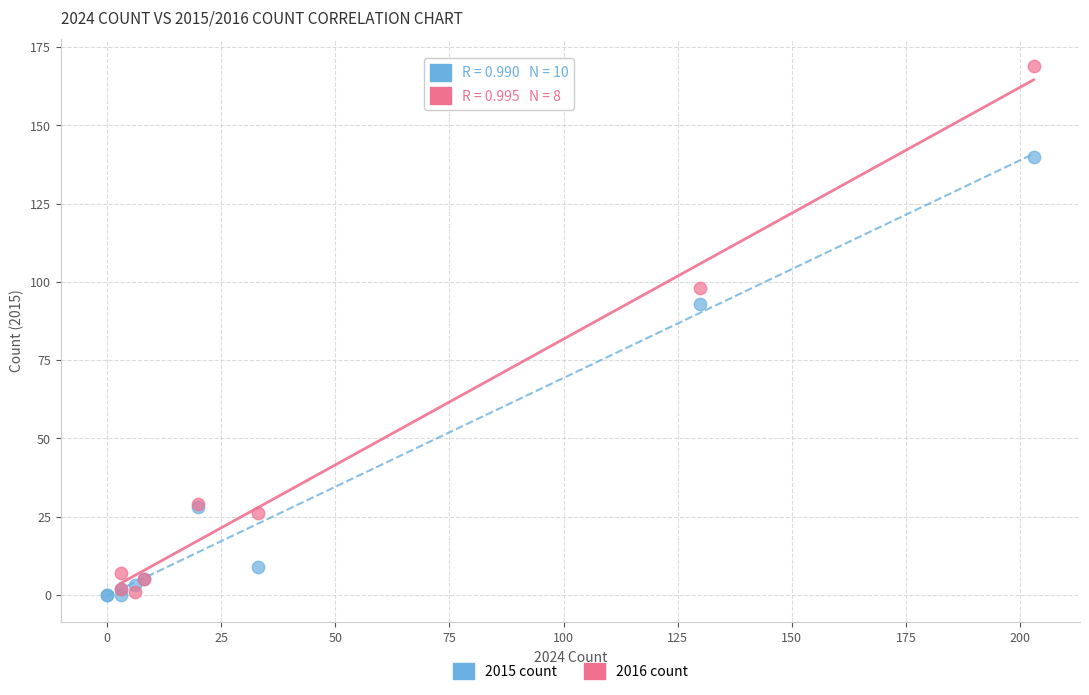

Which series reaches the maximum Y coordinate?

2016 count